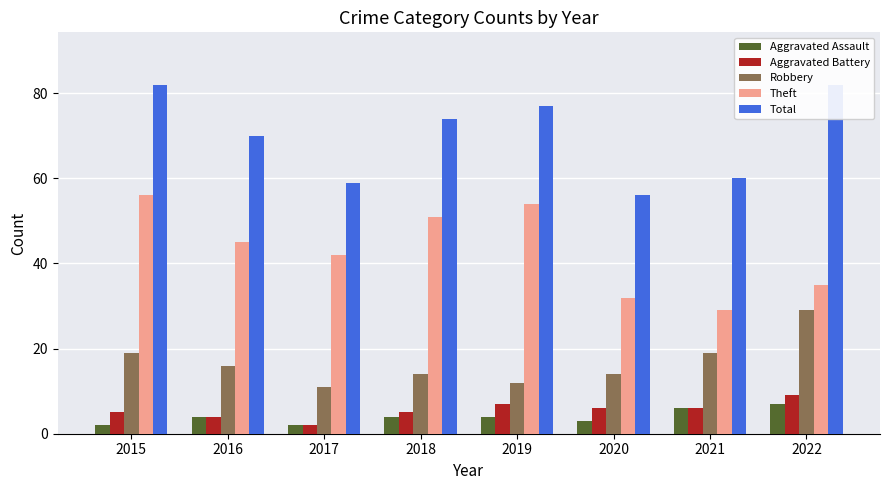

Which series has the widest spread of values?

Theft